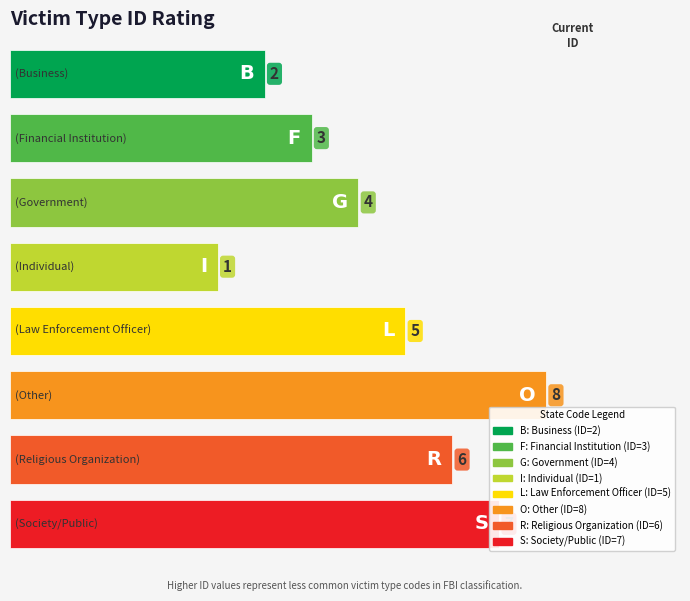

List the labels in order of value, largest first.

O, S, R, L, G, F, B, I